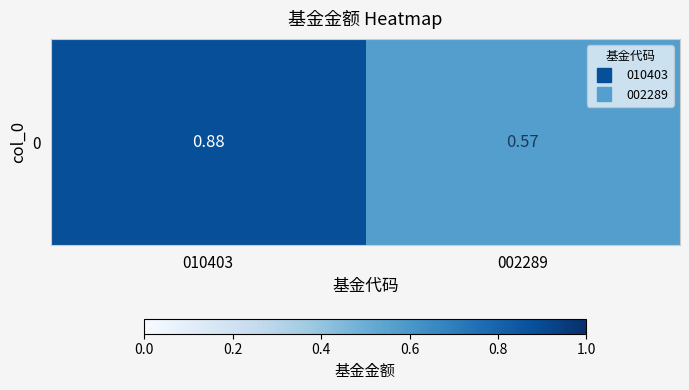

Is it true that the value at 002289 is 0.6?

True